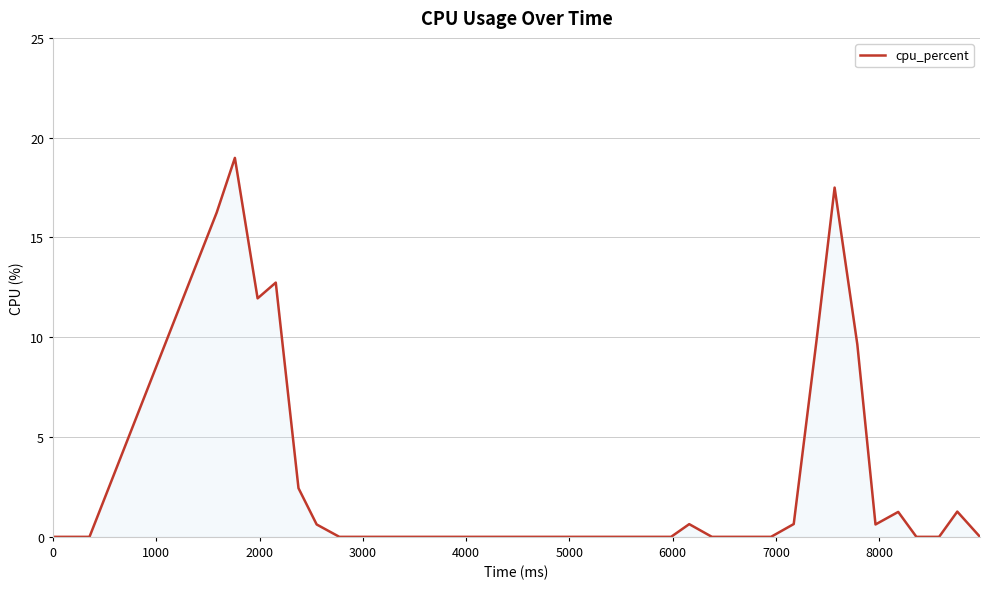

What is the difference between the maximum and minimum values?

19.0